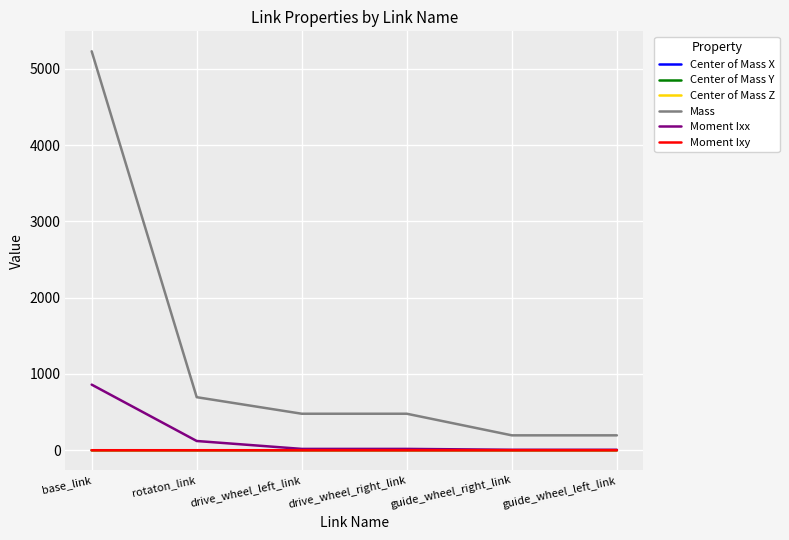

True or false: Moment Ixx and Mass cross at least once.

False